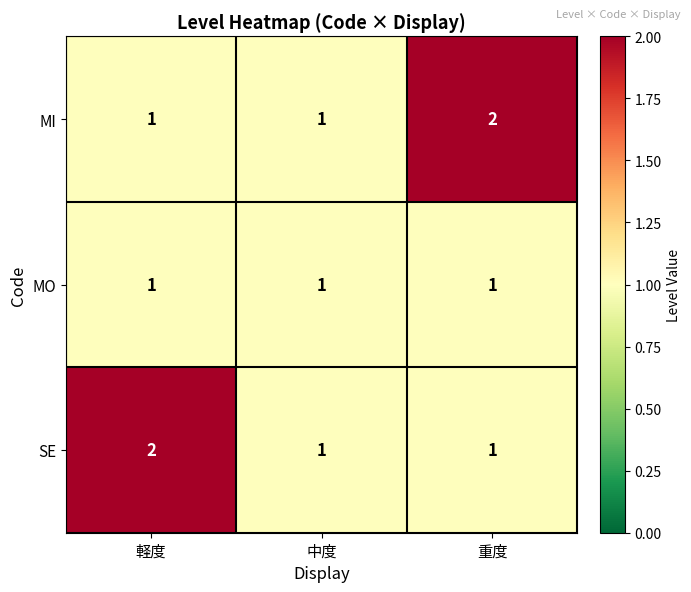

Count the MI values in the range 1 to 2.

3